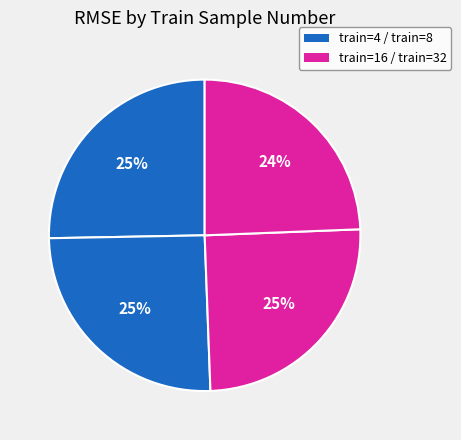

How many segments does this pie chart have?

4